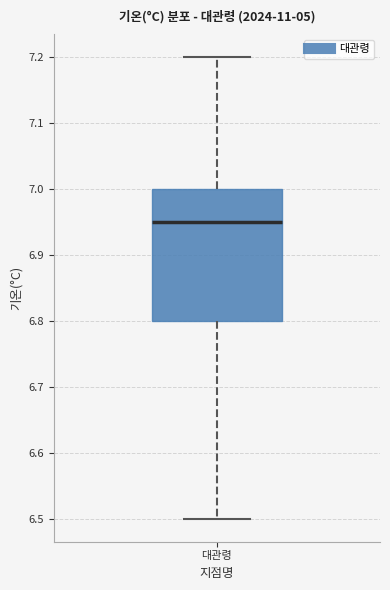

Where does the upper whisker of the box for 대관령 end on the y-axis? The values are not printed on the chart, so give them approximately, as read against the axis.

7.20